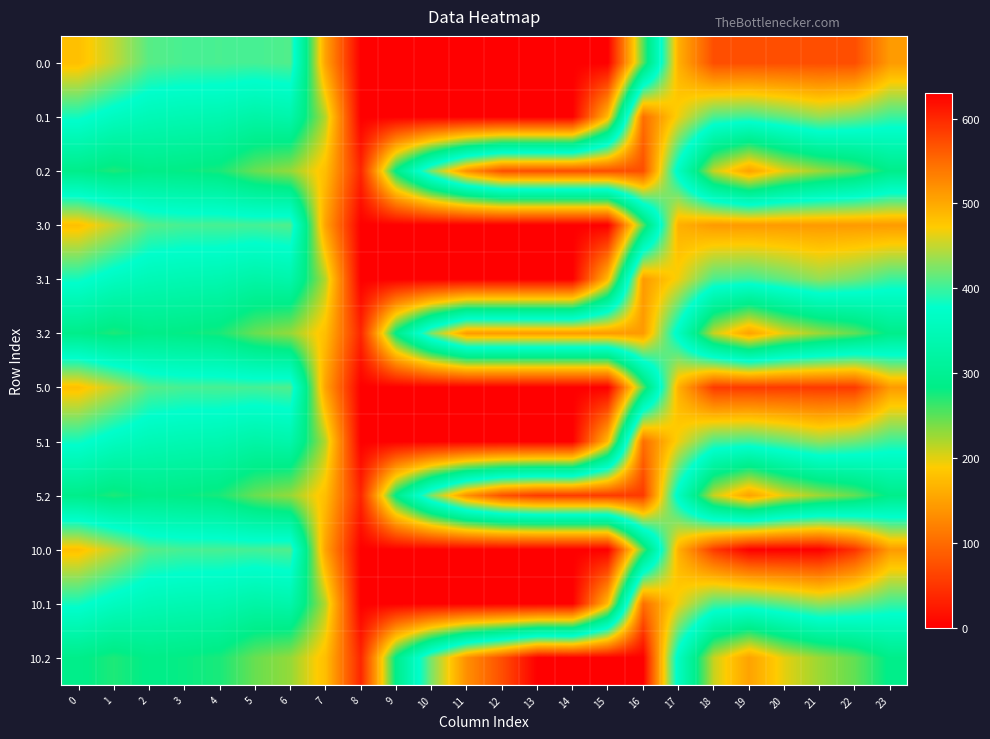

Reading left to right, transcribe all the data shown in this chart.

row_0: 0=482.0	1=449.5	2=410.3	3=404.4	4=404.9	5=403.8	6=408.0	7=150.1	8=0.0	9=0.0	10=0.0	11=0.0	12=0.0	13=0.0	14=0.0	15=0.0	16=250.9	17=494.8	18=572.0	19=572.0	20=572.0	21=572.0	22=572.0	23=511.3
row_1: 0=384.6	1=361.1	2=347.9	3=342.7	4=339.6	5=325.7	6=332.2	7=217.1	8=0.0	9=0.0	10=0.0	11=0.0	12=0.0	13=0.0	14=0.0	15=173.1	16=547.3	17=466.6	18=405.4	19=400.2	20=414.5	21=432.4	22=419.9	23=399.4
row_2: 0=287.1	1=272.7	2=285.5	3=281.0	4=274.4	5=245.0	6=228.8	7=176.6	8=35.3	9=288.5	10=423.5	11=520.6	12=571.2	13=572.0	14=572.0	15=572.0	16=572.0	17=362.4	18=210.0	19=151.0	20=199.2	21=226.4	22=247.4	23=287.5
row_3: 0=482.0	1=449.5	2=410.3	3=404.4	4=404.9	5=403.8	6=408.0	7=150.1	8=0.0	9=0.0	10=0.0	11=0.0	12=0.0	13=0.0	14=0.0	15=0.0	16=250.9	17=494.8	18=512.0	19=512.0	20=512.0	21=512.0	22=512.0	23=511.3
row_4: 0=384.6	1=361.1	2=347.9	3=342.7	4=339.6	5=325.7	6=332.2	7=217.1	8=0.0	9=0.0	10=0.0	11=0.0	12=0.0	13=0.0	14=0.0	15=173.1	16=512.0	17=466.6	18=405.4	19=400.2	20=414.5	21=432.4	22=419.9	23=399.4
row_5: 0=287.1	1=272.7	2=285.5	3=281.0	4=274.4	5=245.0	6=228.8	7=176.6	8=35.3	9=288.5	10=423.5	11=512.0	12=512.0	13=512.0	14=512.0	15=512.0	16=512.0	17=362.4	18=210.0	19=151.0	20=199.2	21=226.4	22=247.4	23=287.5
row_6: 0=482.0	1=449.5	2=410.3	3=404.4	4=404.9	5=403.8	6=408.0	7=150.1	8=0.0	9=0.0	10=0.0	11=0.0	12=0.0	13=0.0	14=0.0	15=0.0	16=250.9	17=494.8	18=586.7	19=587.0	20=587.0	21=587.0	22=587.0	23=511.3
row_7: 0=384.6	1=361.1	2=347.9	3=342.7	4=339.6	5=325.7	6=332.2	7=217.1	8=0.0	9=0.0	10=0.0	11=0.0	12=0.0	13=0.0	14=0.0	15=173.1	16=547.3	17=466.6	18=405.4	19=400.2	20=414.5	21=432.4	22=419.9	23=399.4
row_8: 0=287.1	1=272.7	2=285.5	3=281.0	4=274.4	5=245.0	6=228.8	7=176.6	8=35.3	9=288.5	10=423.5	11=520.6	12=571.2	13=587.0	14=587.0	15=587.0	16=587.0	17=362.4	18=210.0	19=151.0	20=199.2	21=226.4	22=247.4	23=287.5
row_9: 0=482.0	1=449.5	2=410.3	3=404.4	4=404.9	5=403.8	6=408.0	7=150.1	8=0.0	9=0.0	10=0.0	11=0.0	12=0.0	13=0.0	14=0.0	15=0.0	16=250.9	17=494.8	18=586.7	19=630.0	20=629.9	21=630.0	22=592.3	23=511.3
row_10: 0=384.6	1=361.1	2=347.9	3=342.7	4=339.6	5=325.7	6=332.2	7=217.1	8=0.0	9=0.0	10=0.0	11=0.0	12=0.0	13=0.0	14=0.0	15=173.1	16=547.3	17=466.6	18=405.4	19=400.2	20=414.5	21=432.4	22=419.9	23=399.4
row_11: 0=287.1	1=272.7	2=285.5	3=281.0	4=274.4	5=245.0	6=228.8	7=176.6	8=35.3	9=288.5	10=423.5	11=520.6	12=571.2	13=630.0	14=630.0	15=630.0	16=630.0	17=362.4	18=210.0	19=151.0	20=199.2	21=226.4	22=247.4	23=287.5